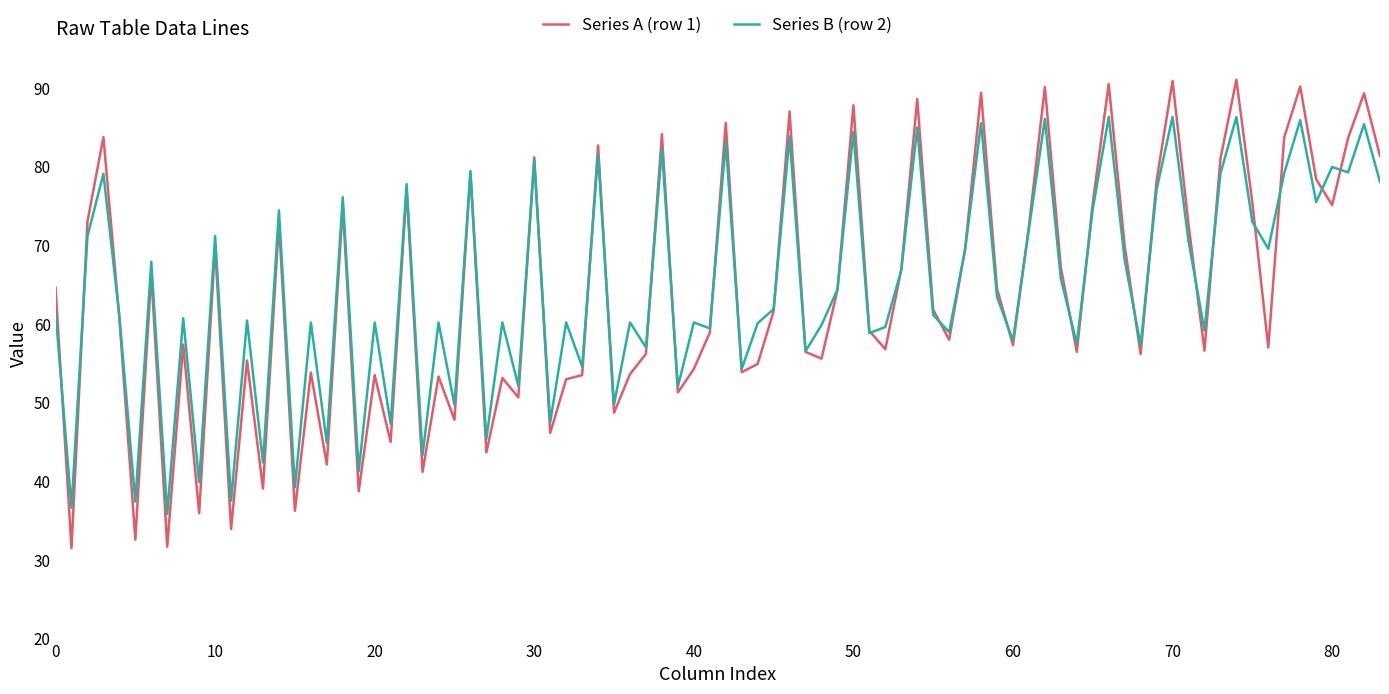

What is the highest value of the Series B (row 2) series?

86.3